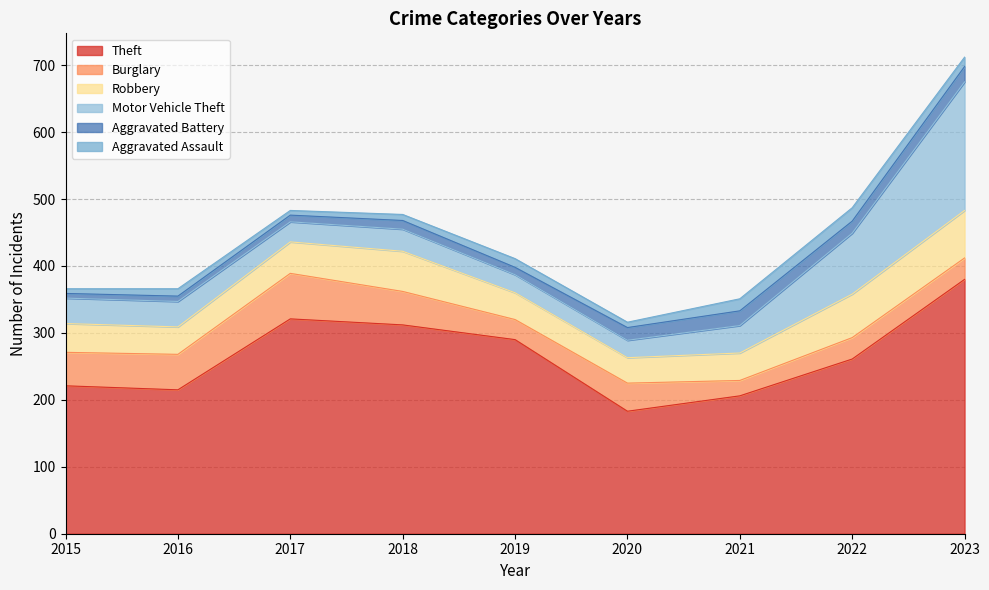

Where is the first local maximum for Motor Vehicle Theft?

2018